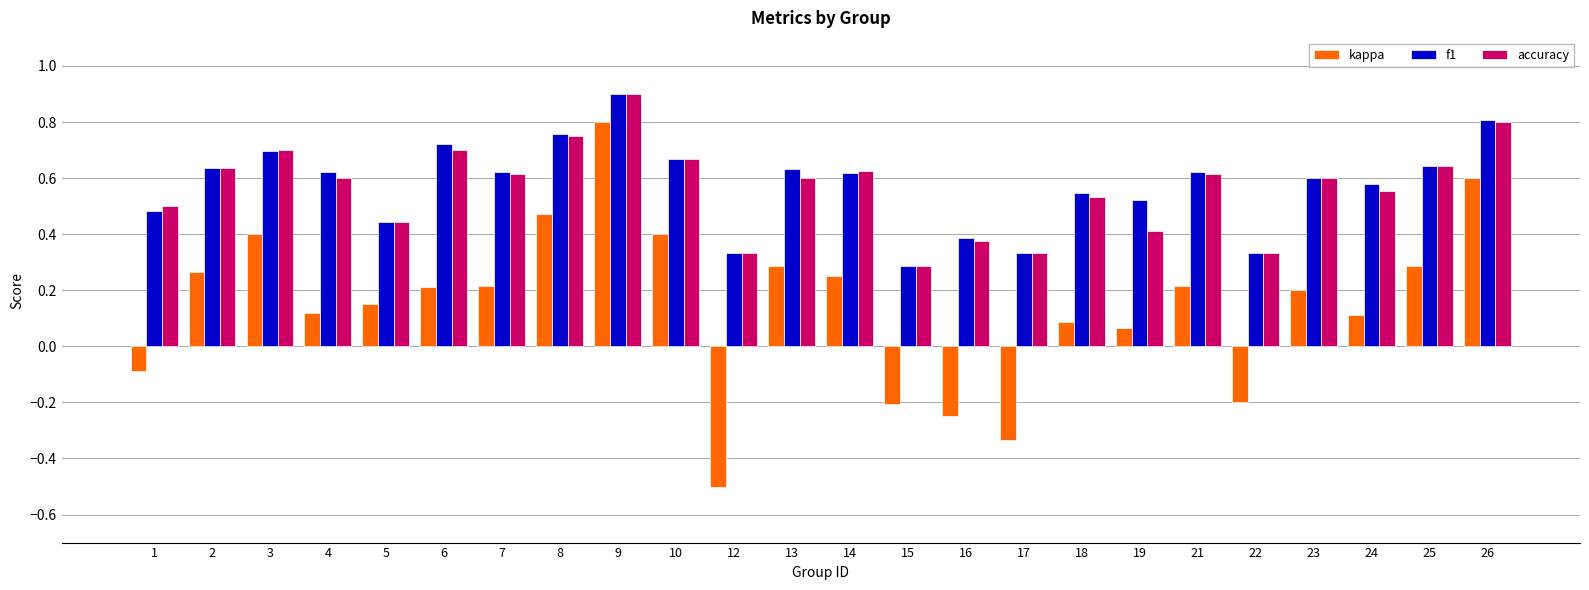

At how many categories does at least one series exceed 0?

24